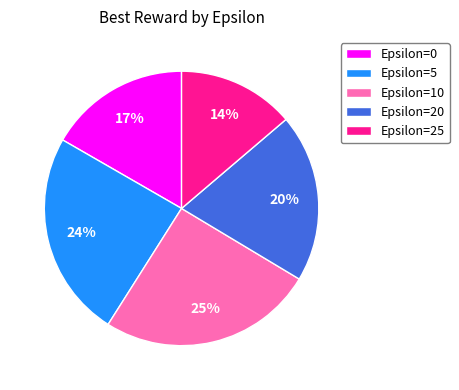

Is it true that Epsilon=10 is 14% of the pie?

False